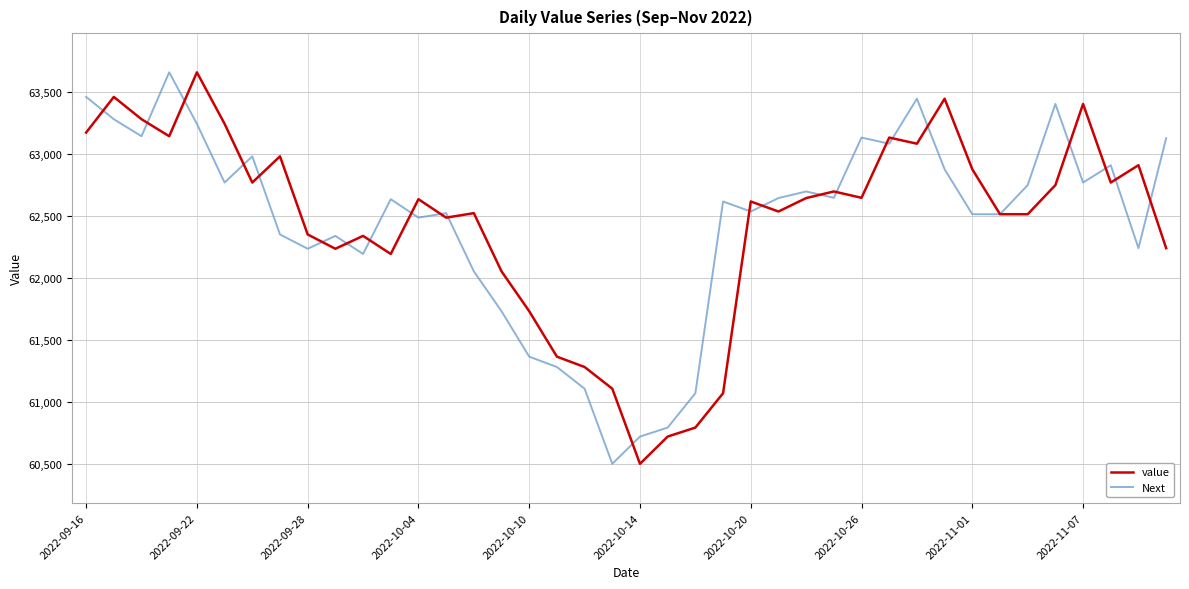

True or false: Next and value intersect in this chart.

True